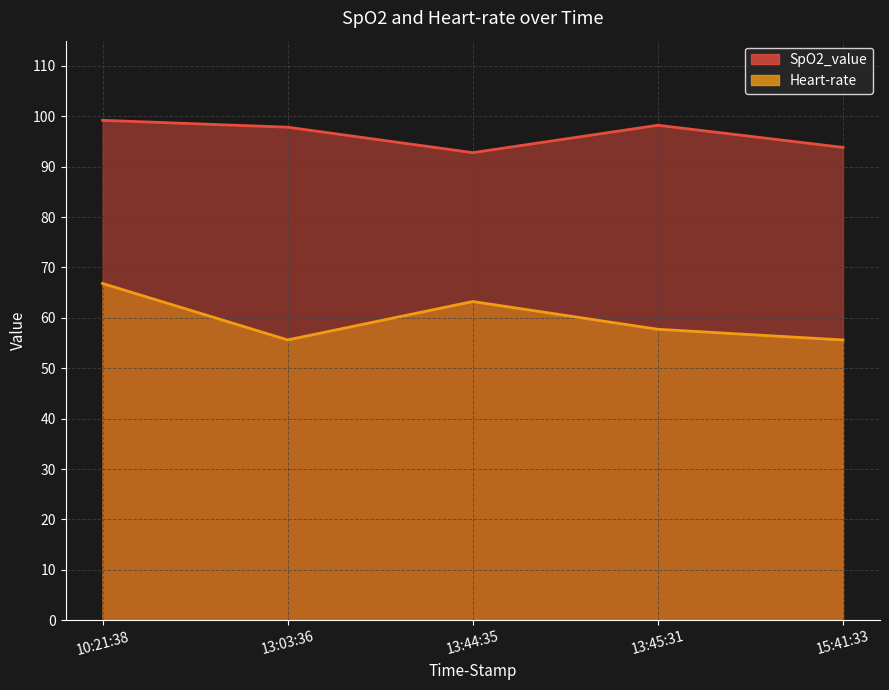

What is the difference between the second highest and second lowest values in the SpO2_value series?

4.4